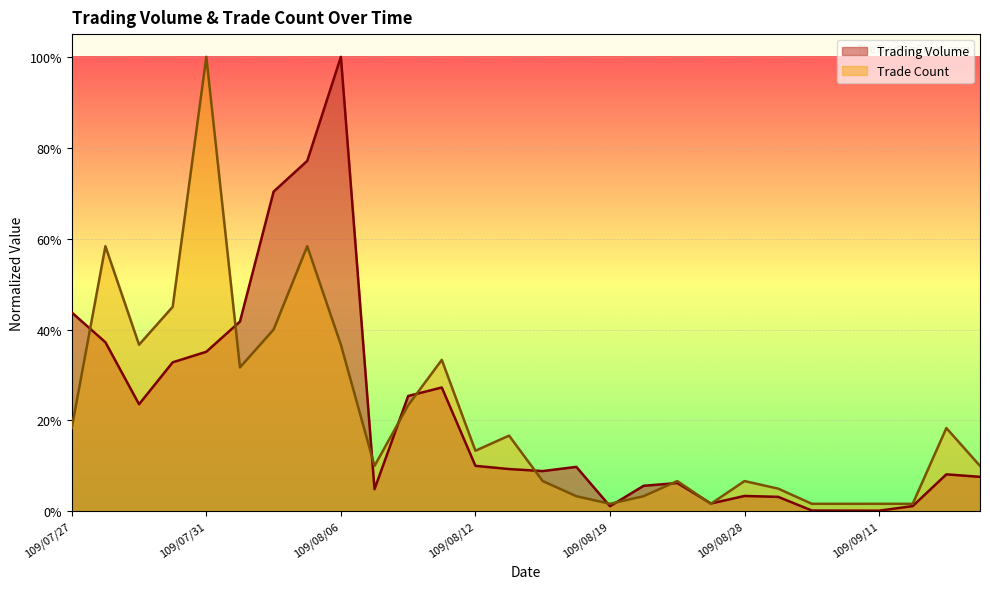

What is the label of the 25th point from the right?

109/07/30